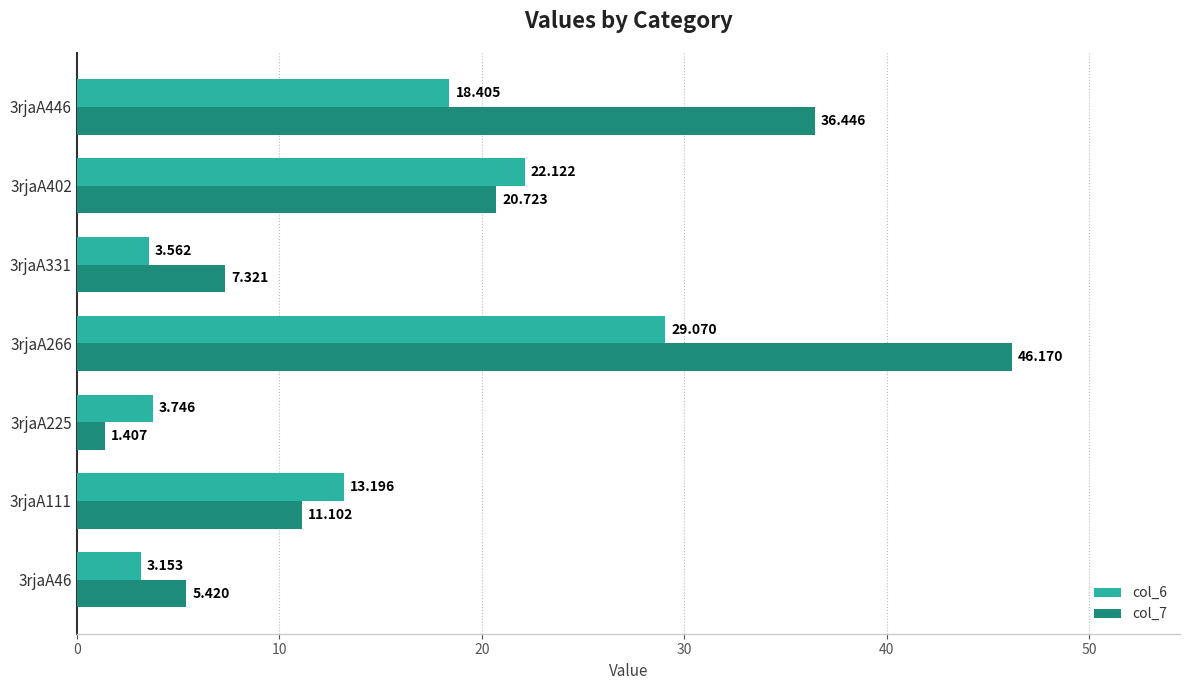

How many values in the col_6 series exceed 13?

4